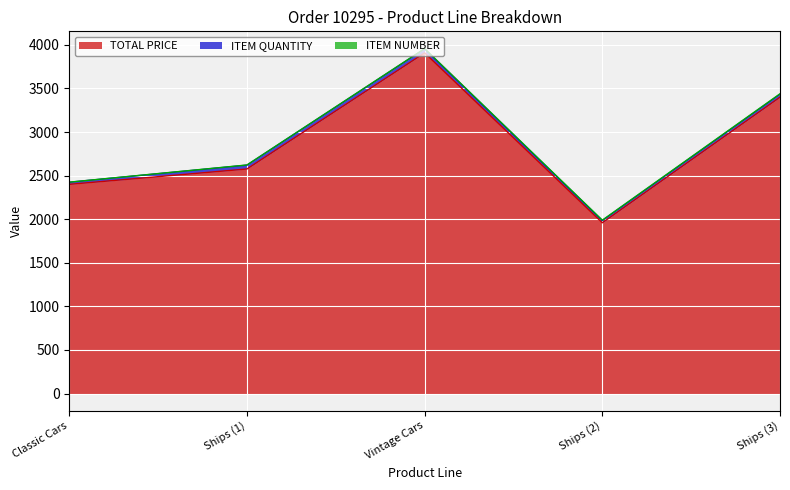

At which category does ITEM QUANTITY reach its first local valley?

Ships (2)